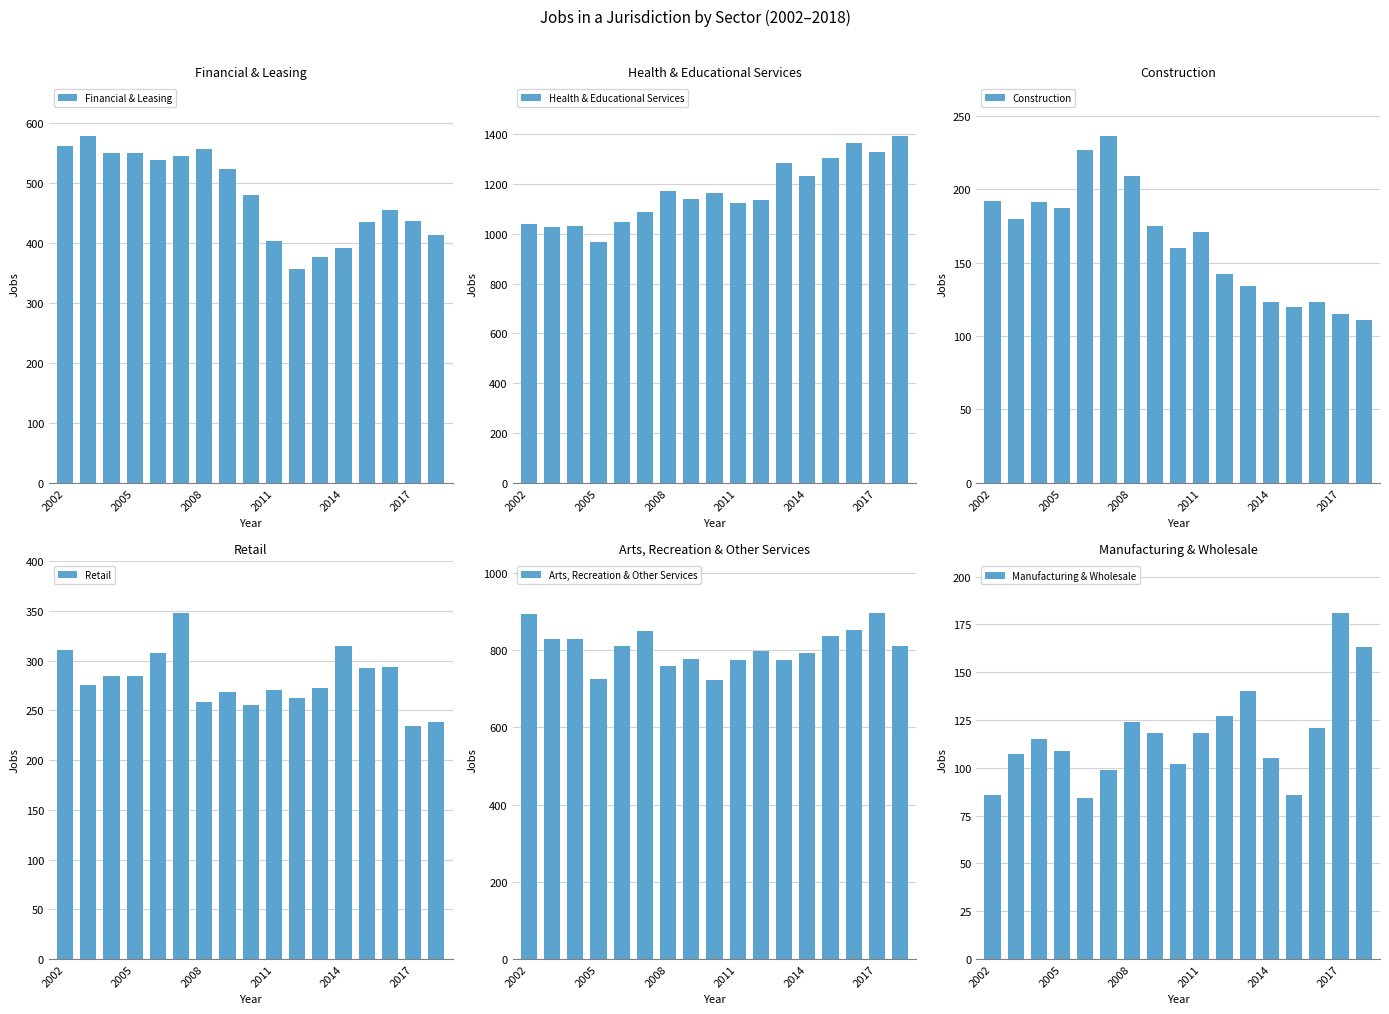

How many data points does each series have?

17